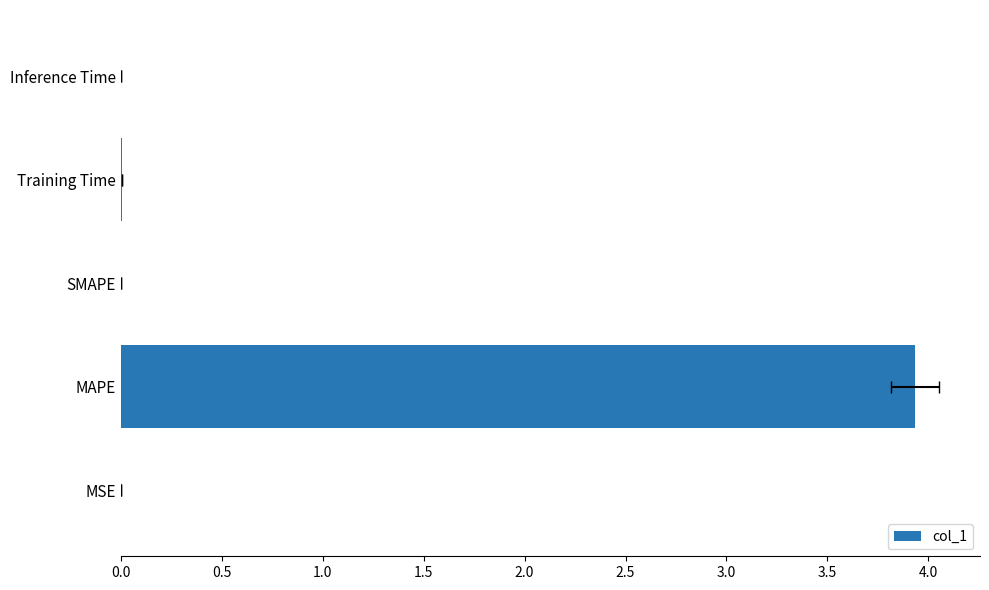

Does the chart contain any negative values?

No